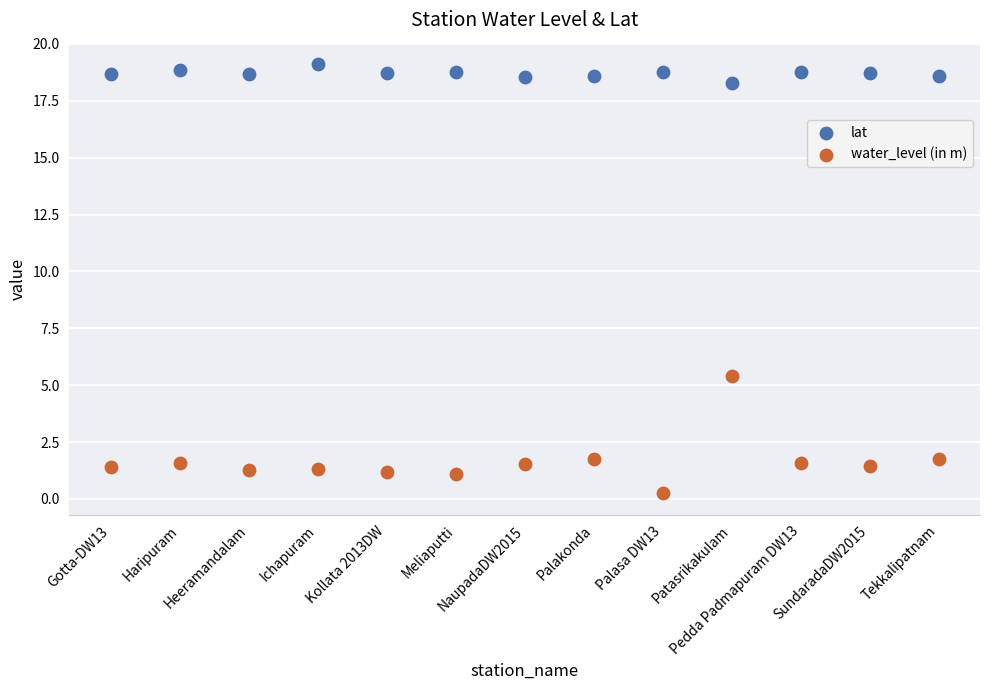

What are all the series names shown in the legend?

lat, water_level (in m)